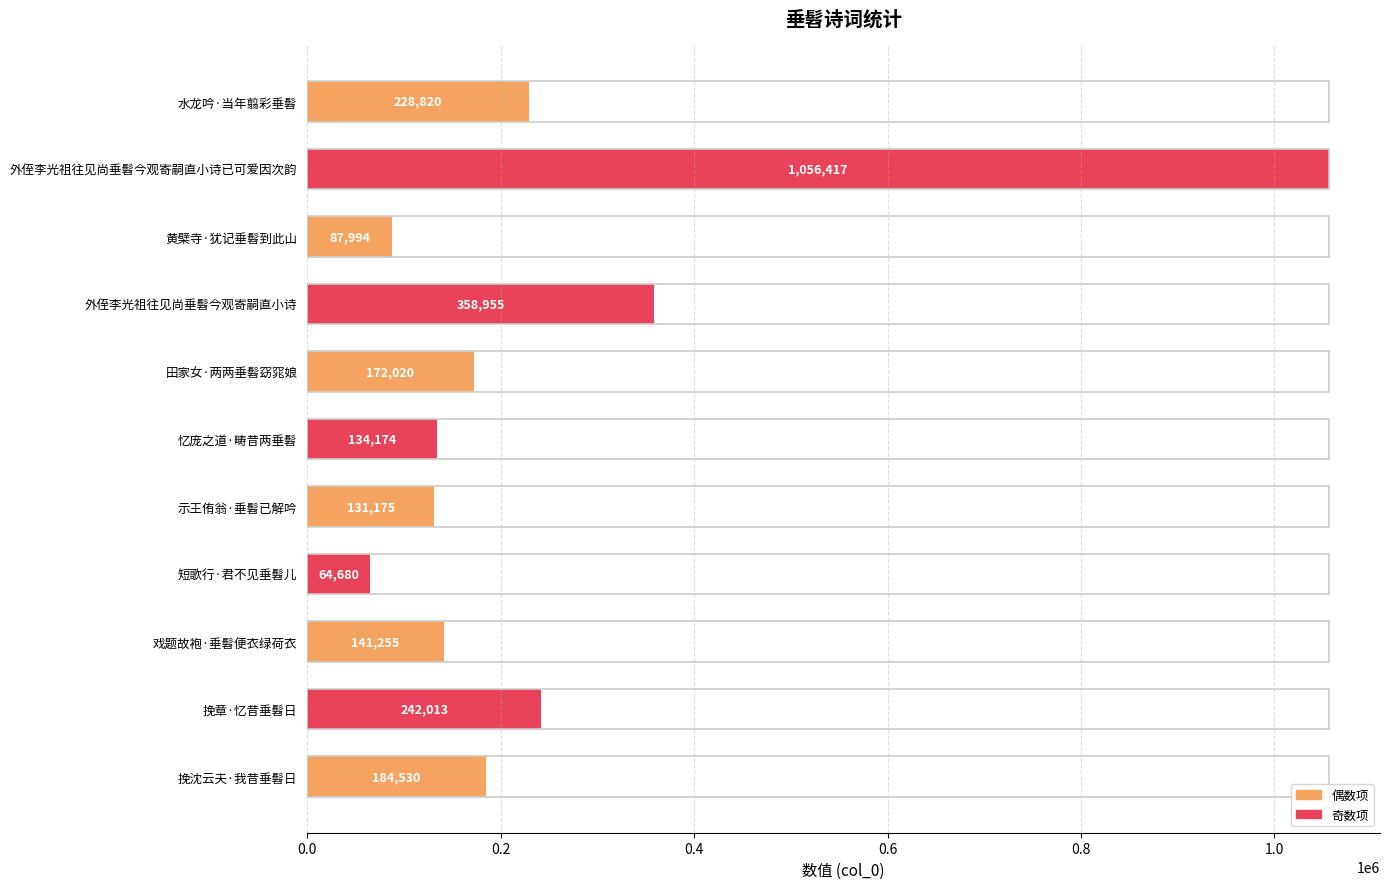

What is the value of the 11th bar from the top?

184530